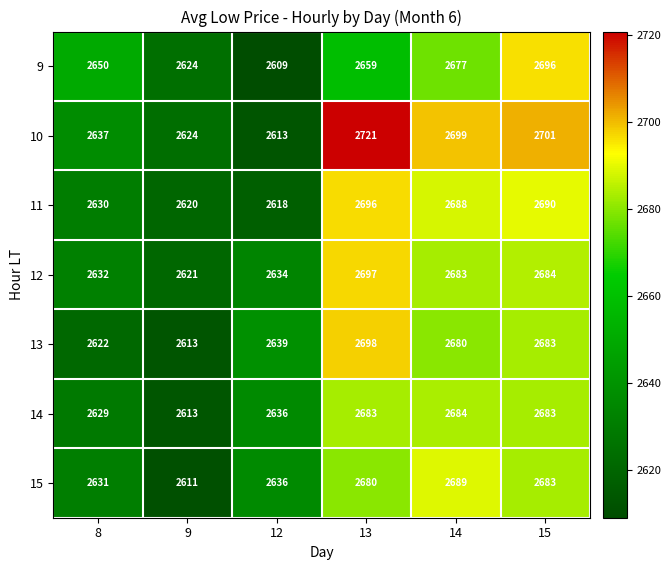

What is the average value of the 11 series?

2657